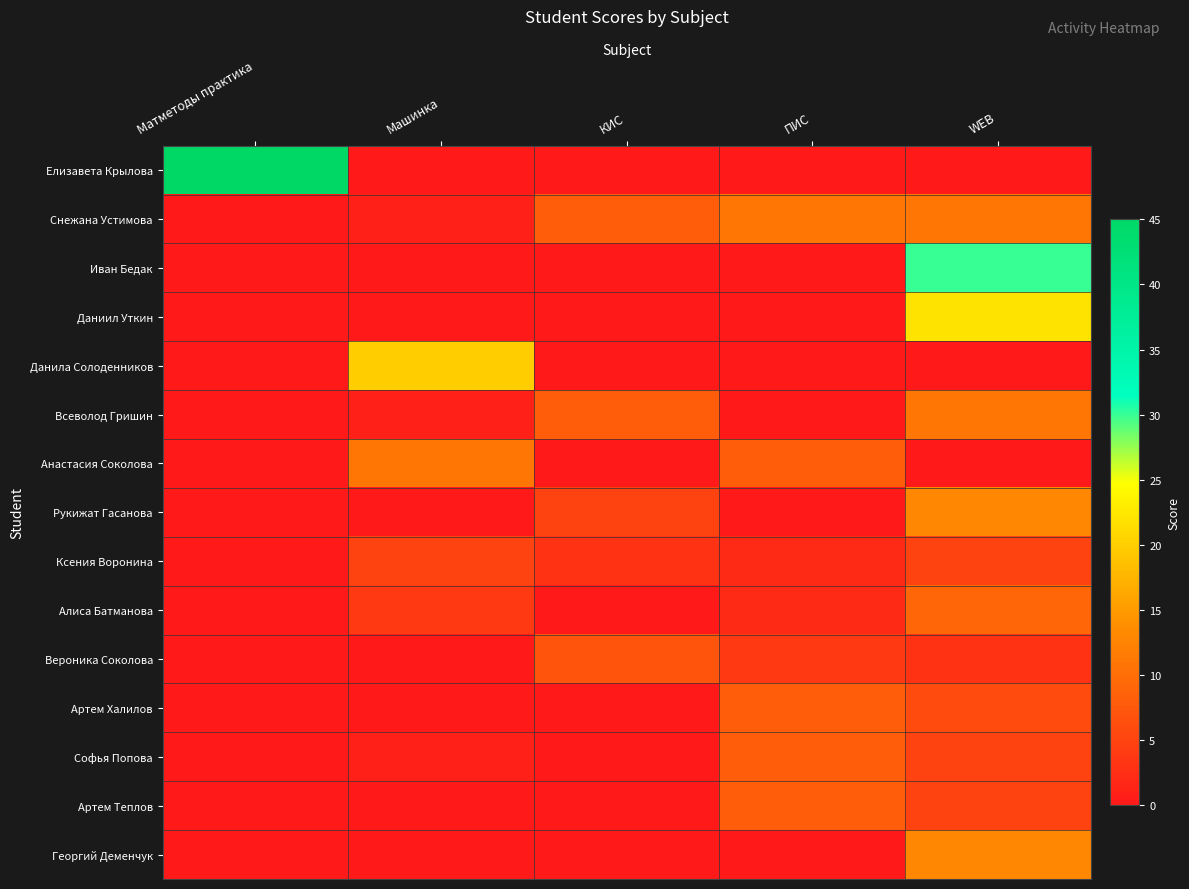

Between WEB and ПИС, which is larger?

WEB